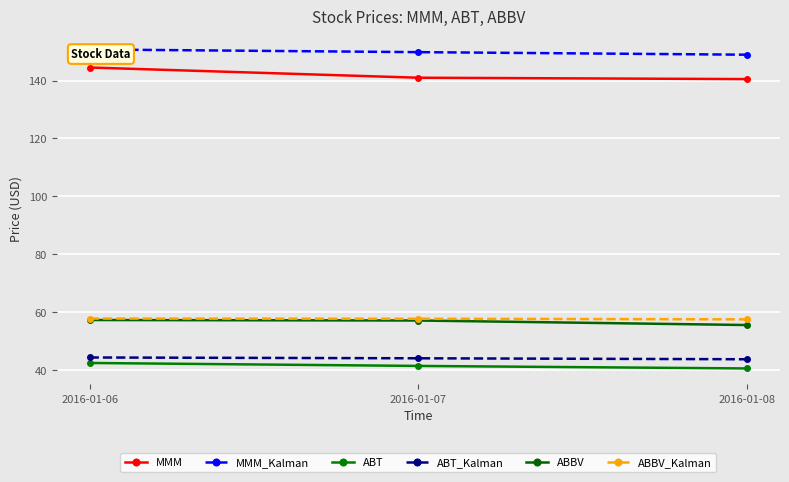

How many values in the ABT_Kalman series are below 44?

1